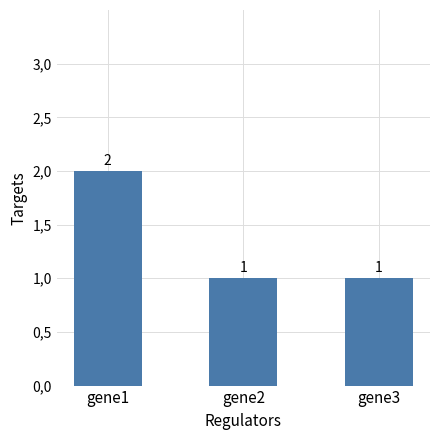

At which label is the value closest to 1?

gene2